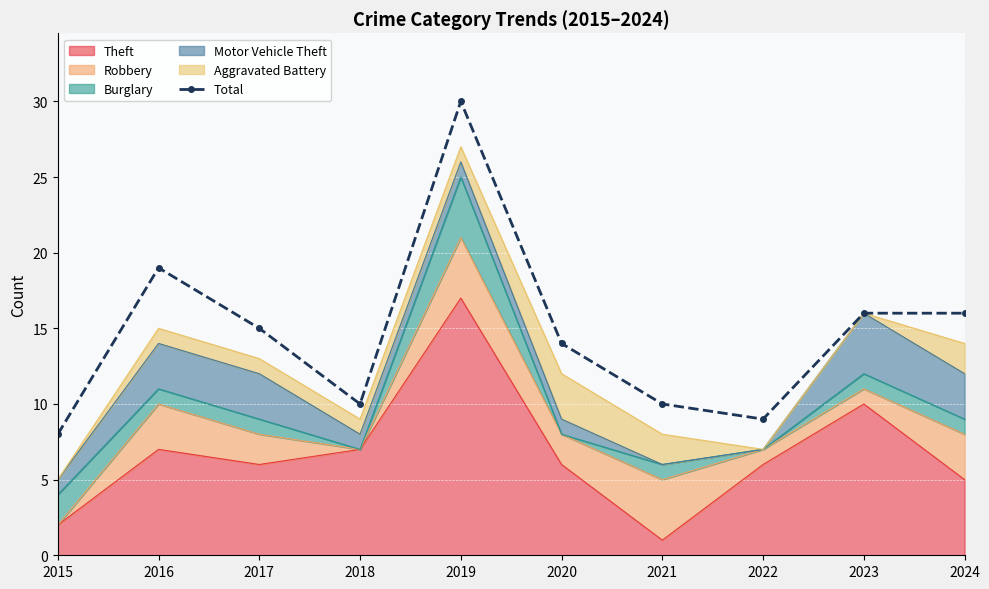

List the labels in order of value, smallest first.

2015, 2022, 2018, 2021, 2020, 2017, 2023, 2024, 2016, 2019